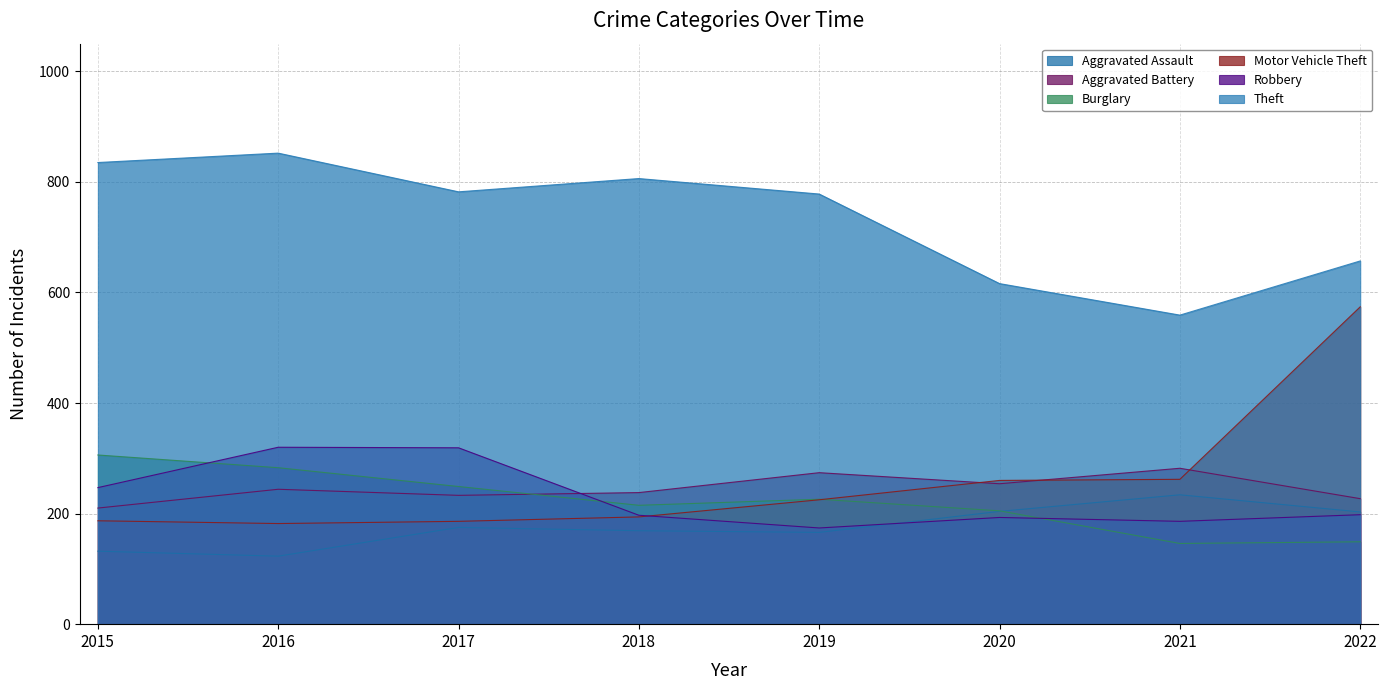

How many values in the Aggravated Battery series are below 244?

4